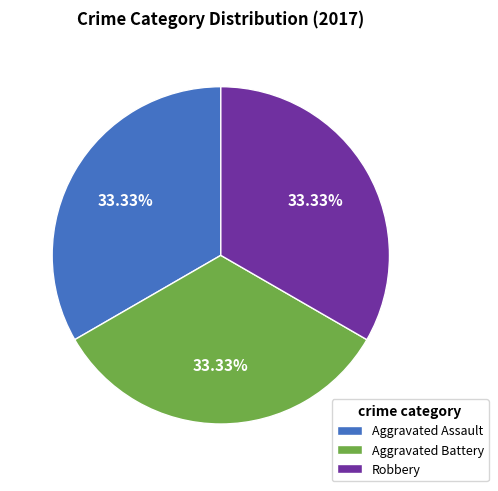

What is the ratio of the value at Aggravated Assault to the value at Aggravated Battery?

1.0